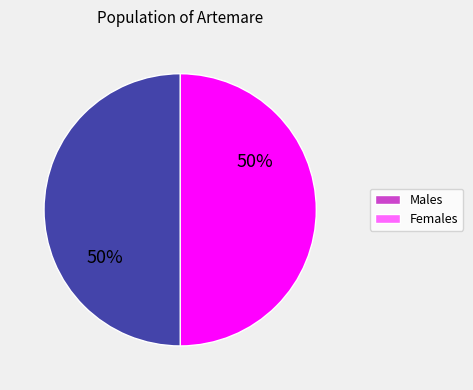

Approximately how many times larger is the value at Males compared to Females?

1.0